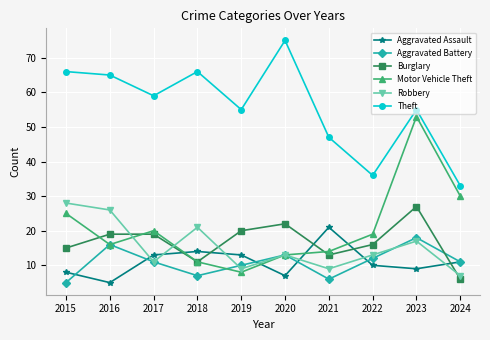

At which category does Motor Vehicle Theft reach its first local peak?

2017